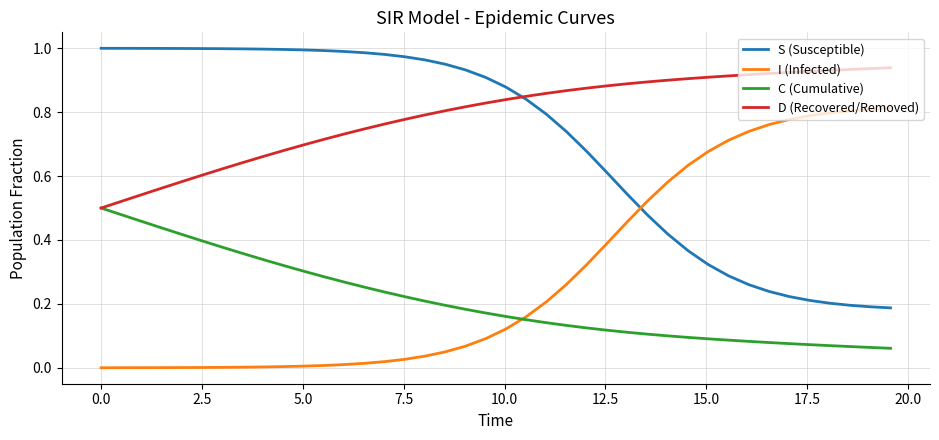

True or false: I (Infected) and D (Recovered/Removed) cross at least once.

False